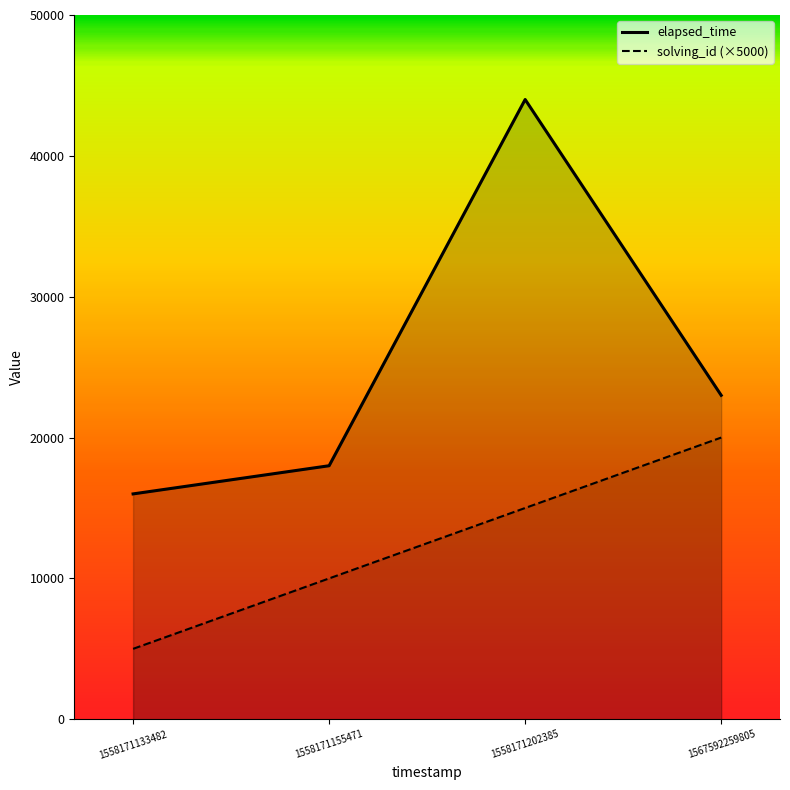

True or false: elapsed_time_line and solving_id_line cross at least once.

False